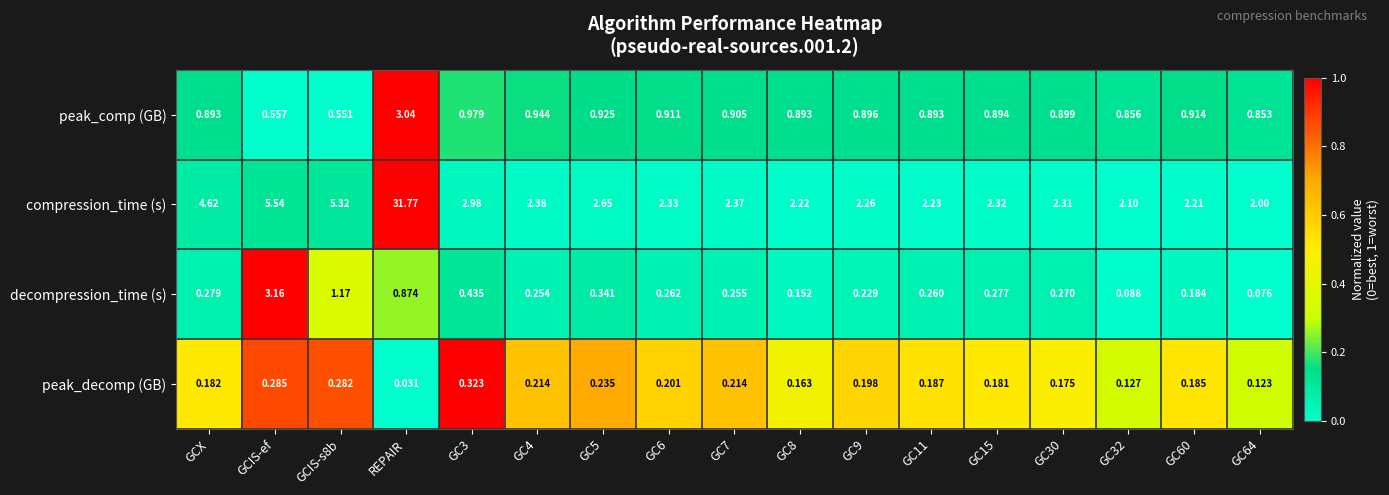

At GCIS-s8b, list the series in order from smallest to largest.

peak_decomp (GB), peak_comp (GB), decompression_time (s), compression_time (s)